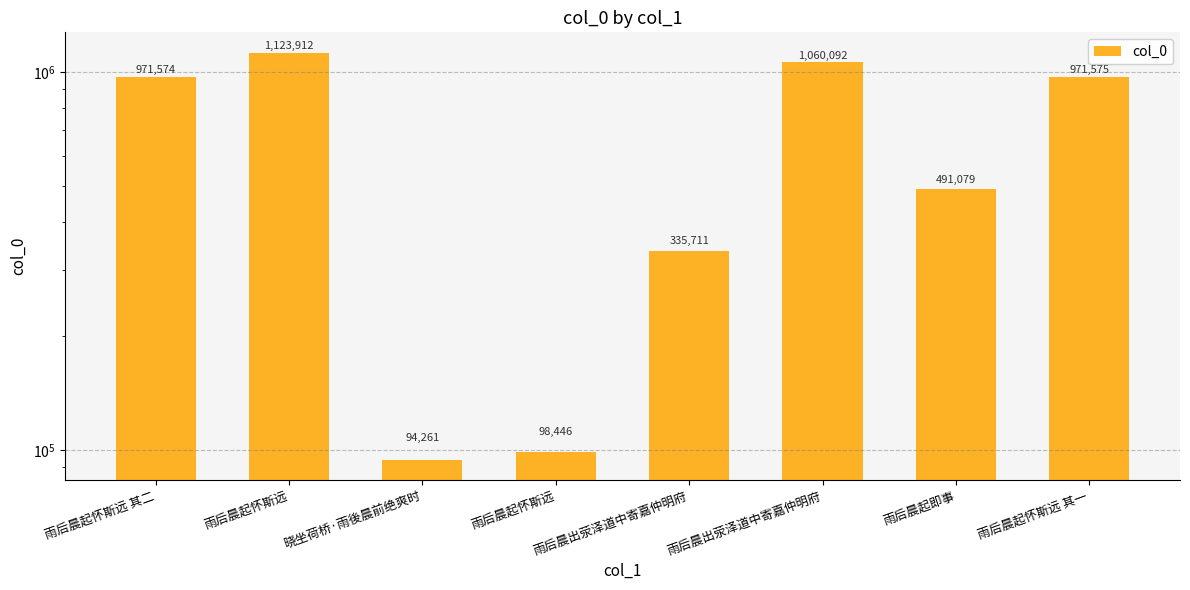

What is the maximum value shown in the chart?

1123912